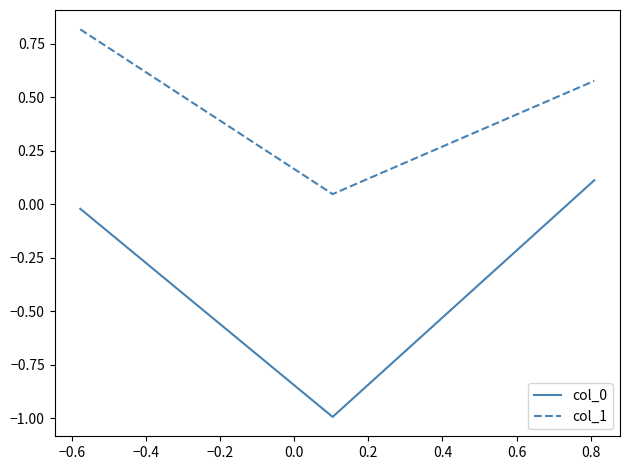

At how many categories does at least one series exceed 0?

3